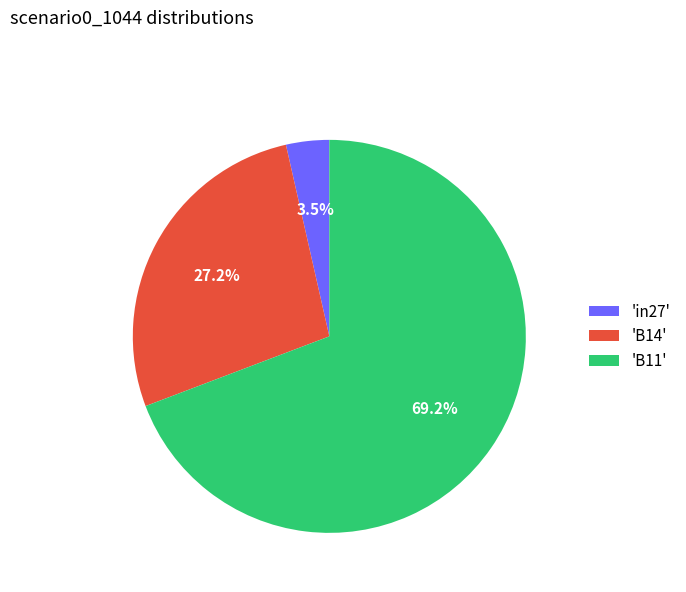

Which slice is the smallest?

'in27'